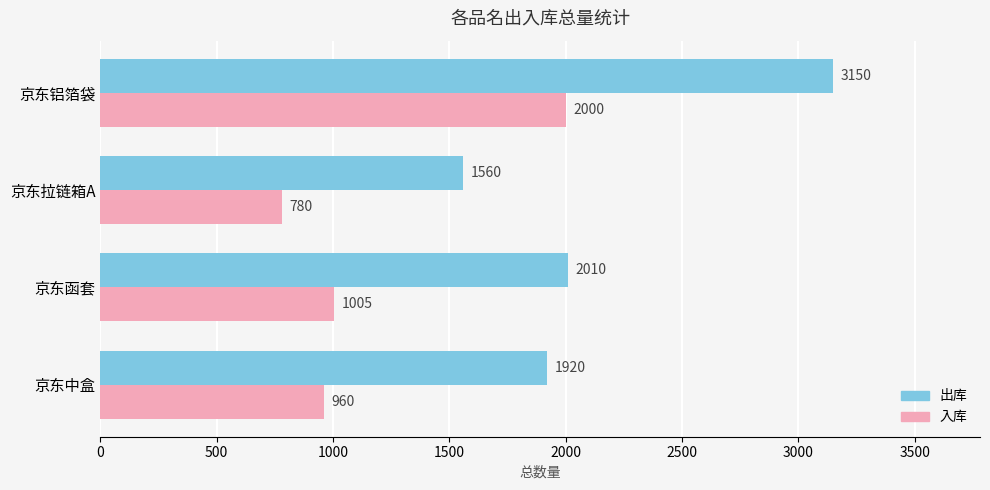

Between 京东函套 and 京东铝箔袋, which series saw the biggest shift?

出库